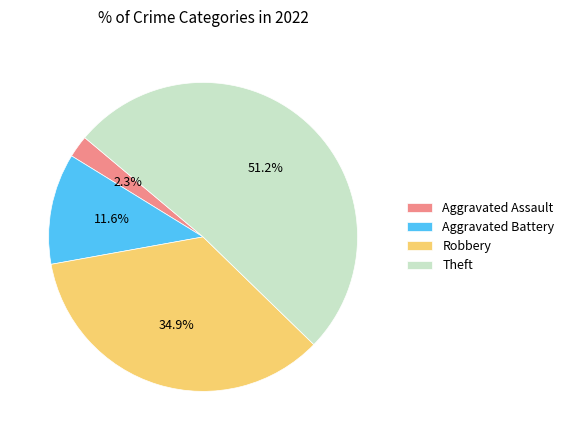

To the nearest percent, what is the average slice percentage?

25%